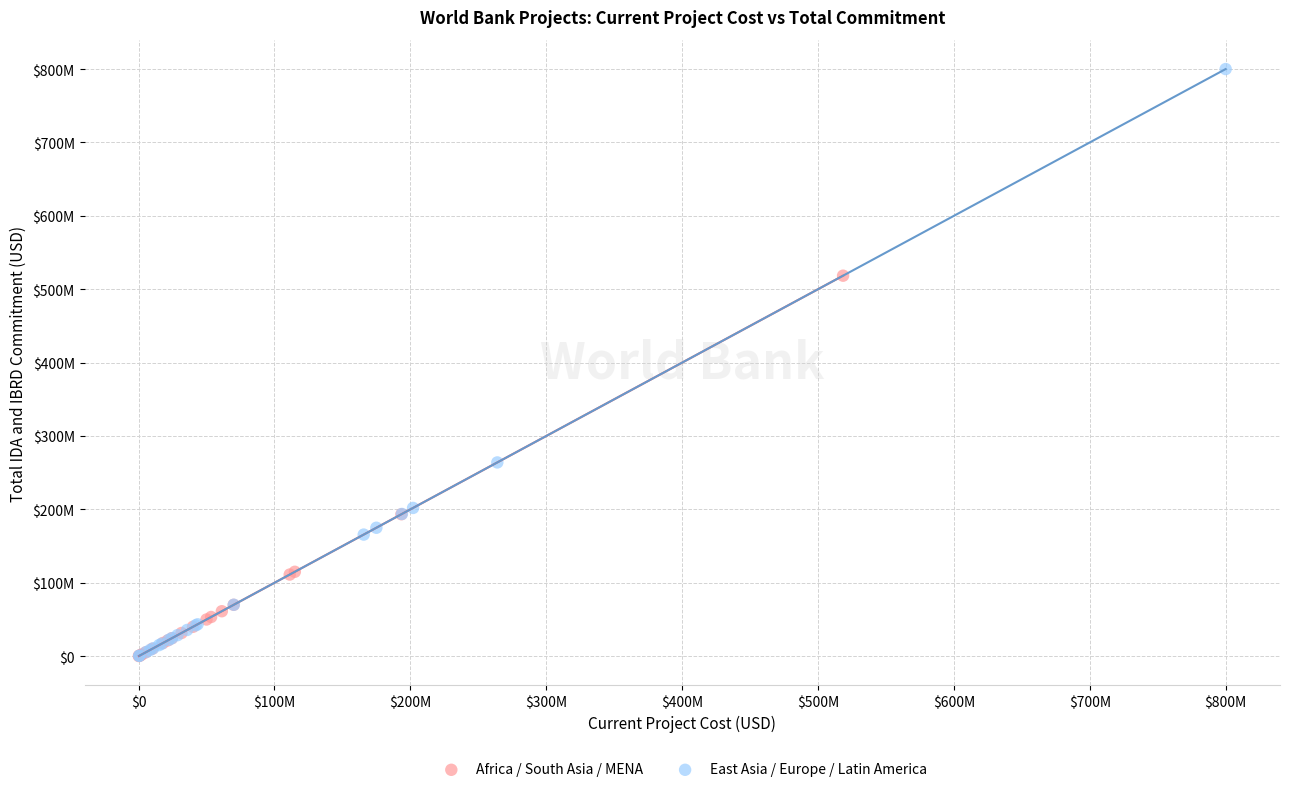

Which series contains the highest Y value?

East Asia / Europe / Latin America